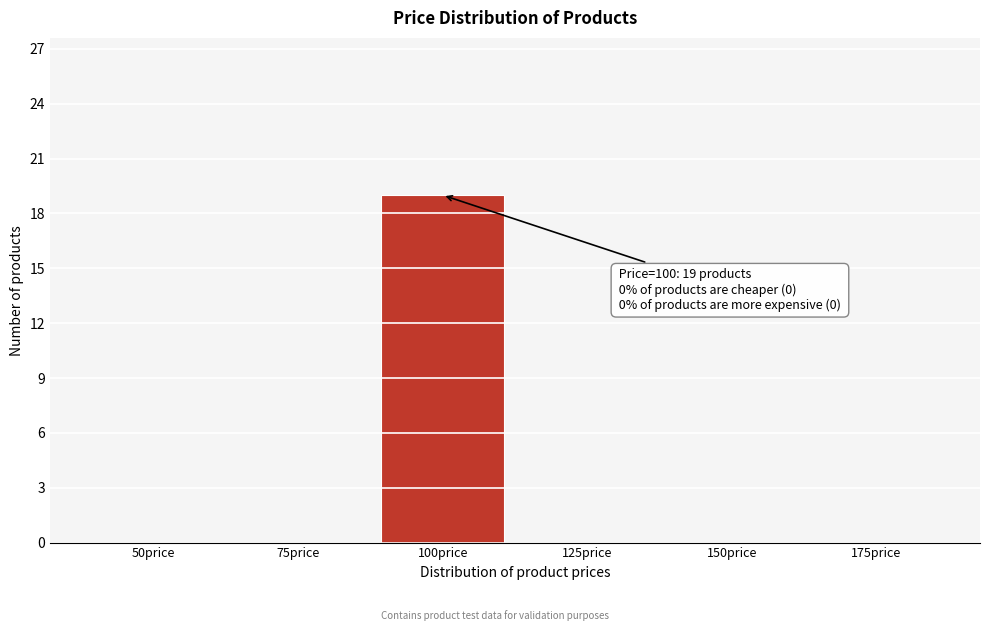

Reading left to right, transcribe all the data shown in this chart.

50price=0	75price=0	100price=19	125price=0	150price=0	175price=0